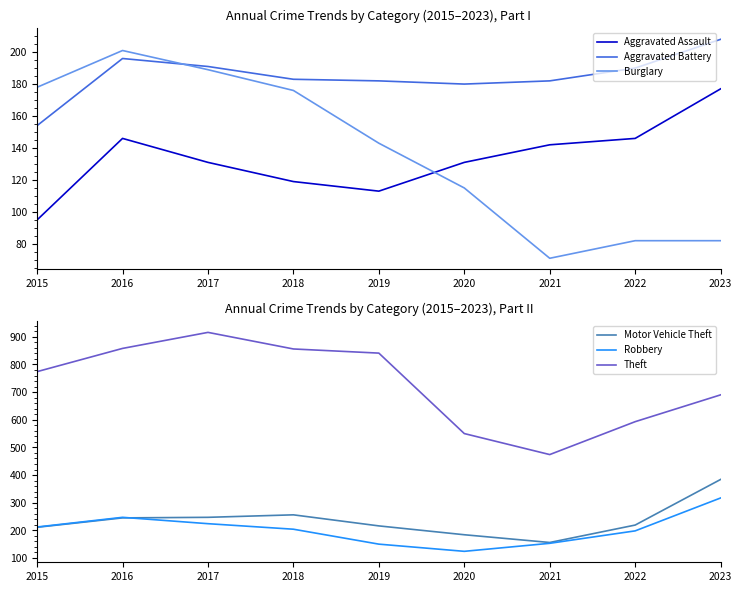

Reading left to right, transcribe all the data shown in this chart.

Aggravated Assault: 95	146	131	119	113	131	142	146	177
Aggravated Battery: 154	196	191	183	182	180	182	190	208
Burglary: 178	201	189	176	143	115	71	82	82
Motor Vehicle Theft: 211	245	247	256	216	184	156	219	384
Robbery: 212	247	224	204	150	124	153	198	317
Theft: 774	858	916	856	841	550	474	593	690